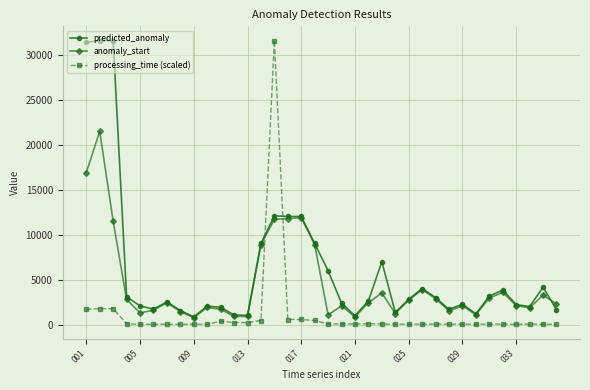

True or false: anomaly_start has more than 0 points higher than both neighbors.

True